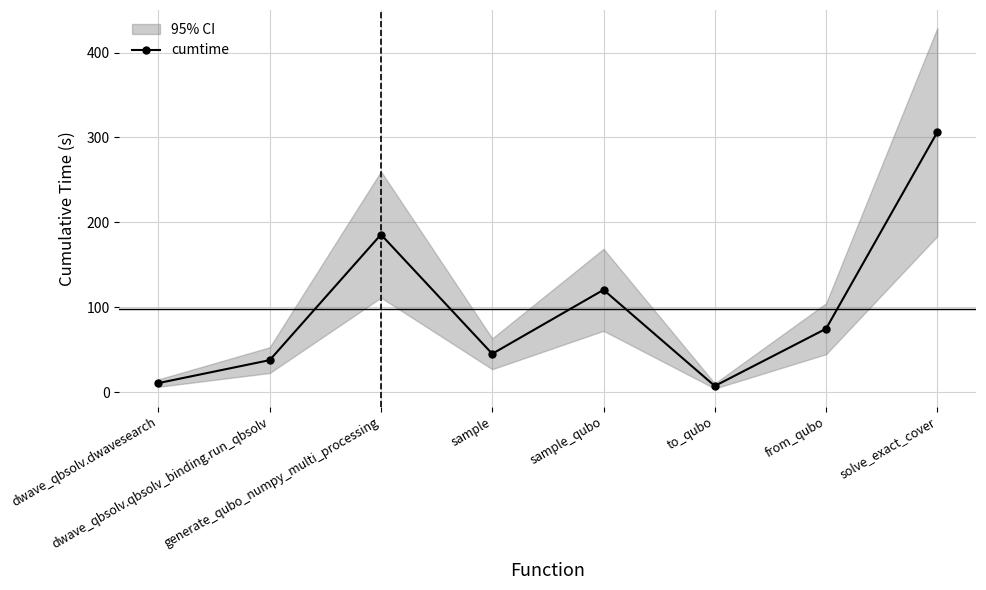

How many interior local peaks (higher than both neighbors) does the data have?

2